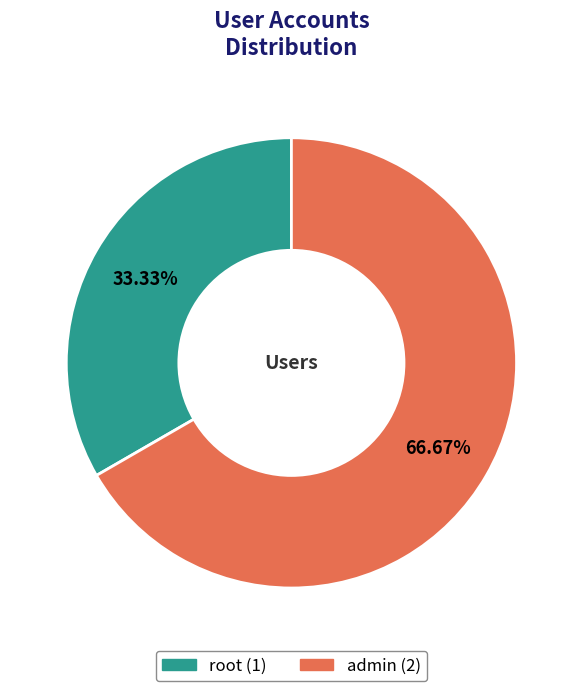

Does root account for over 50% of the chart?

No